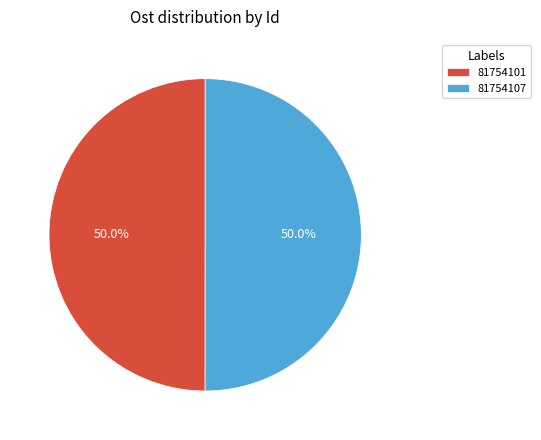

Combined, what portion of the pie is 81754101 and 81754107?

100.0%